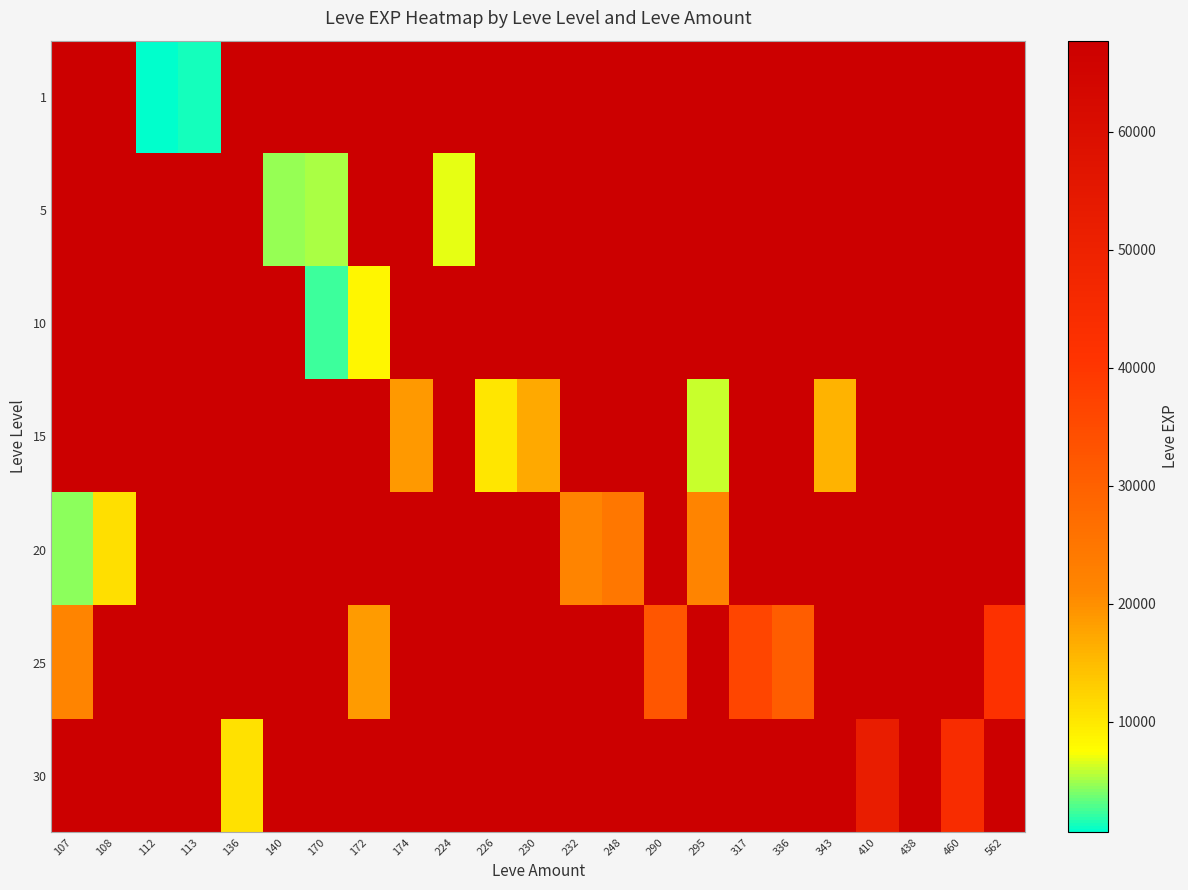

What is the smallest value displayed?

630.0